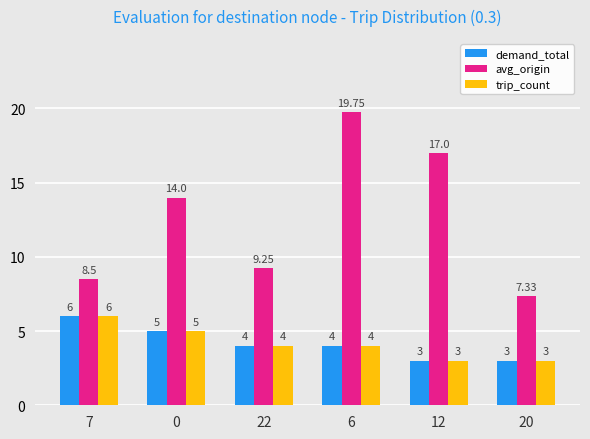

Is the value of trip_count at 12 greater than the value of demand_total at 0?

No